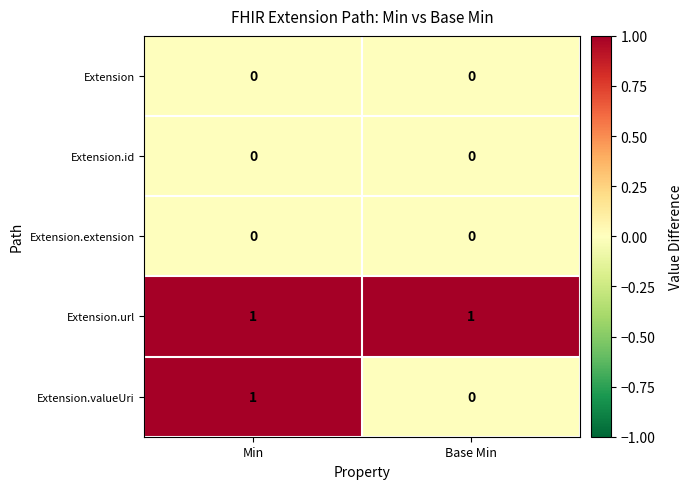

Rank the categories by Extension.valueUri value from highest to lowest.

Min, Base Min